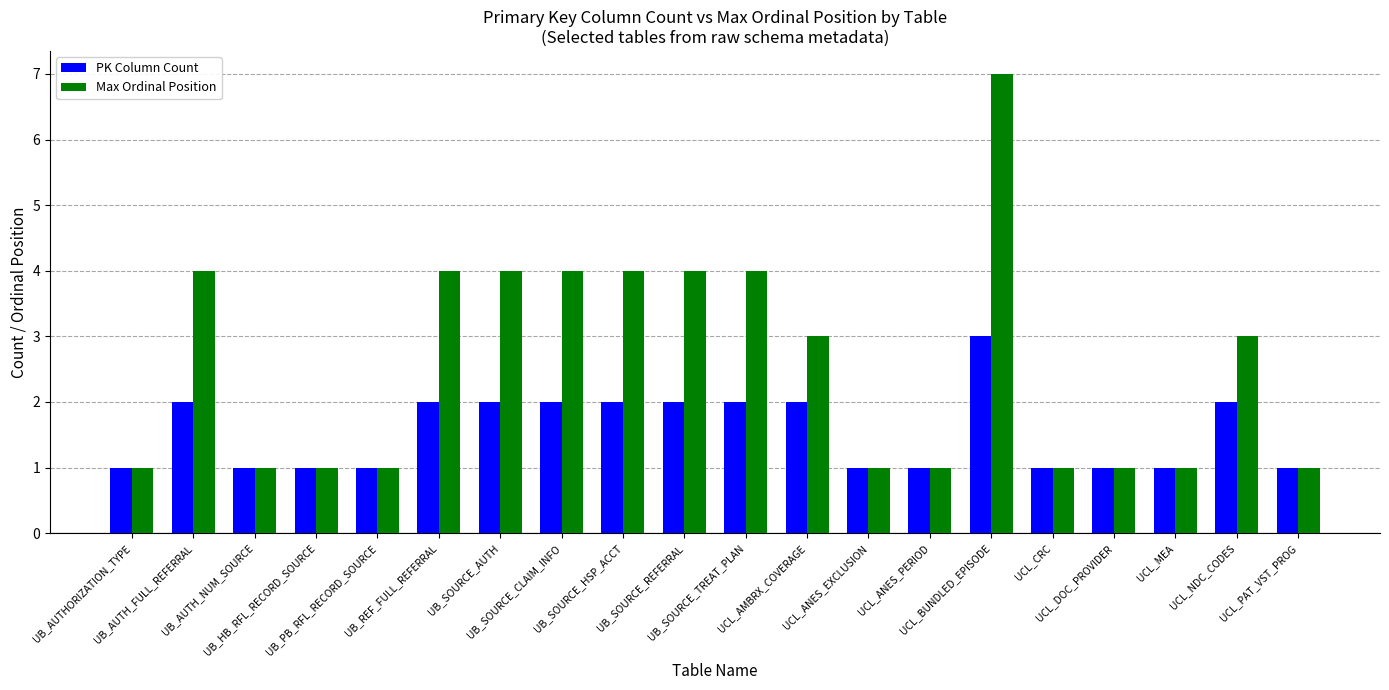

Are the bars horizontal?

No